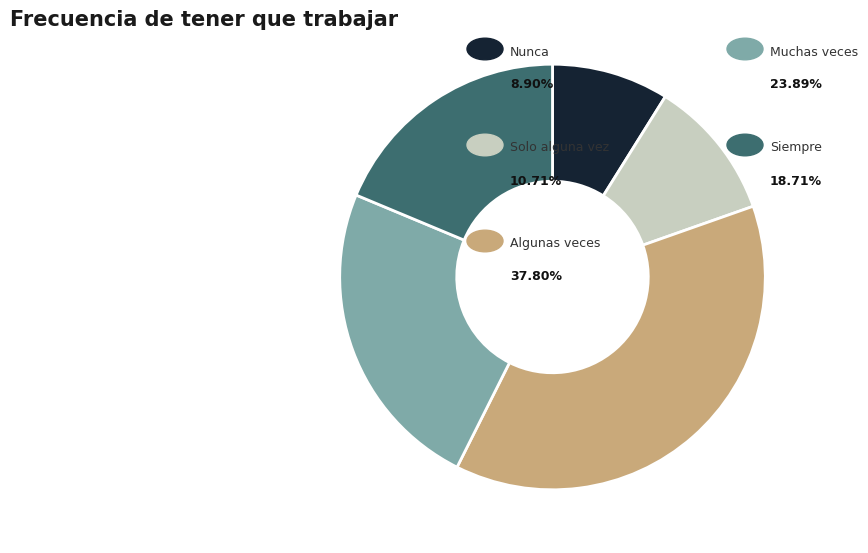

Count the number of slices in the pie.

5